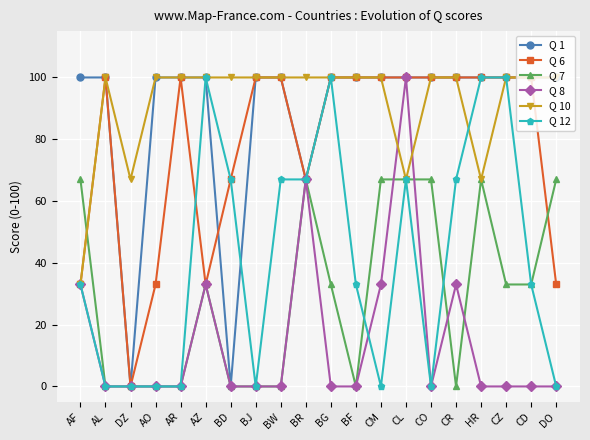

Count the number of categories in the chart.

20